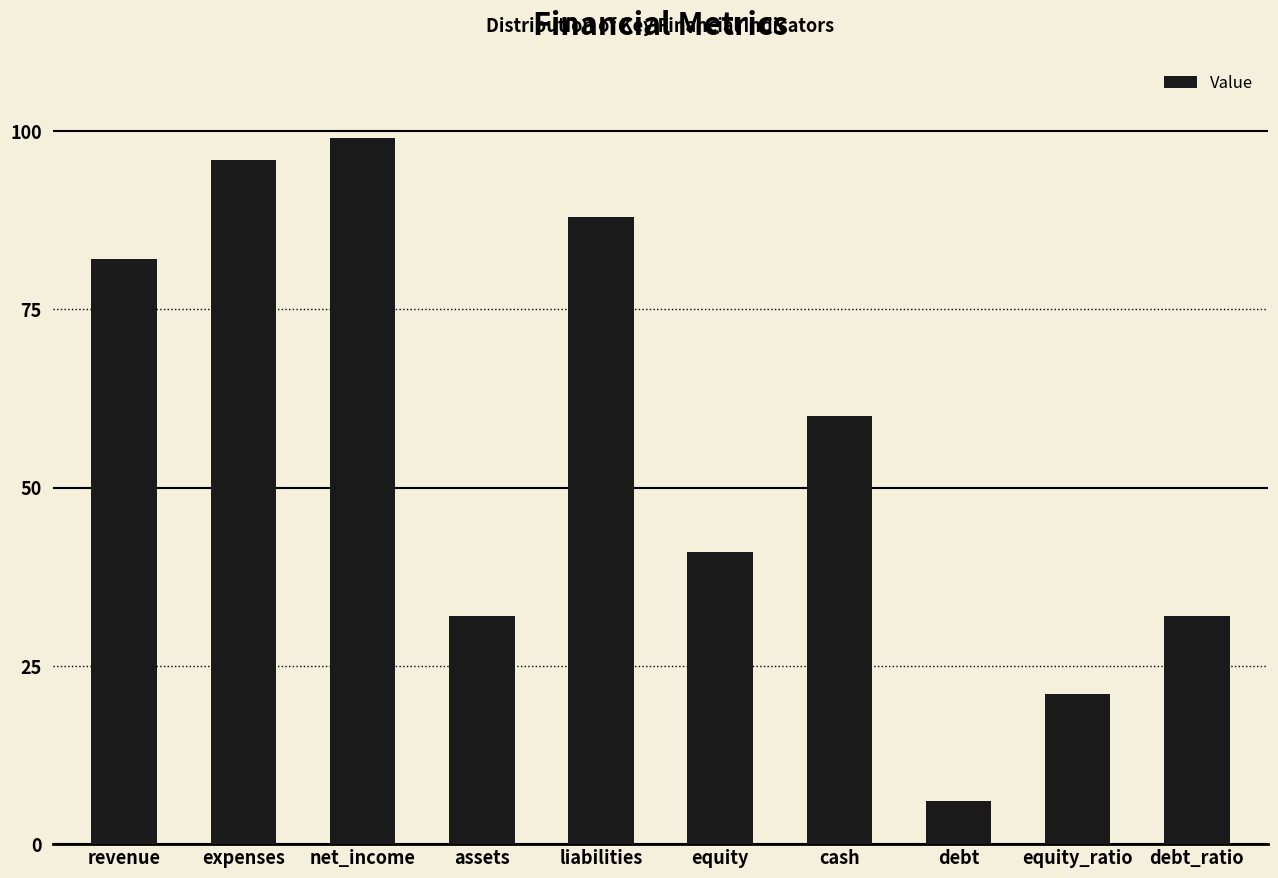

Reading left to right, transcribe all the data shown in this chart.

revenue=82	expenses=96	net_income=99	assets=32	liabilities=88	equity=41	cash=60	debt=6	equity_ratio=21	debt_ratio=32